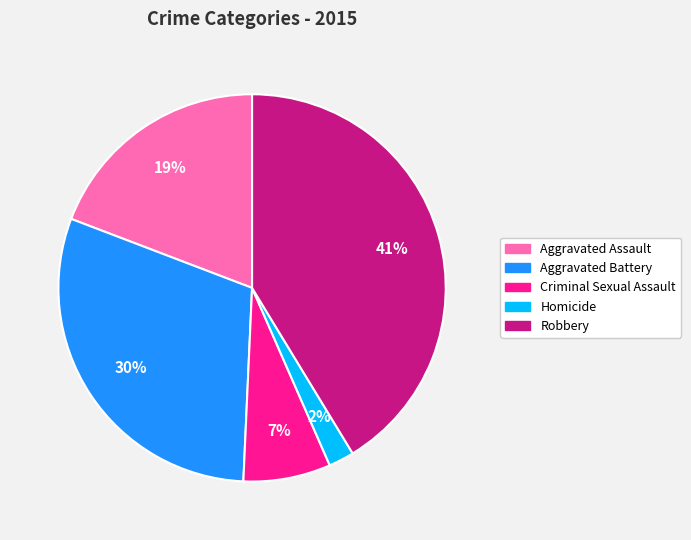

Which has a higher value, Aggravated Battery or Robbery?

Robbery